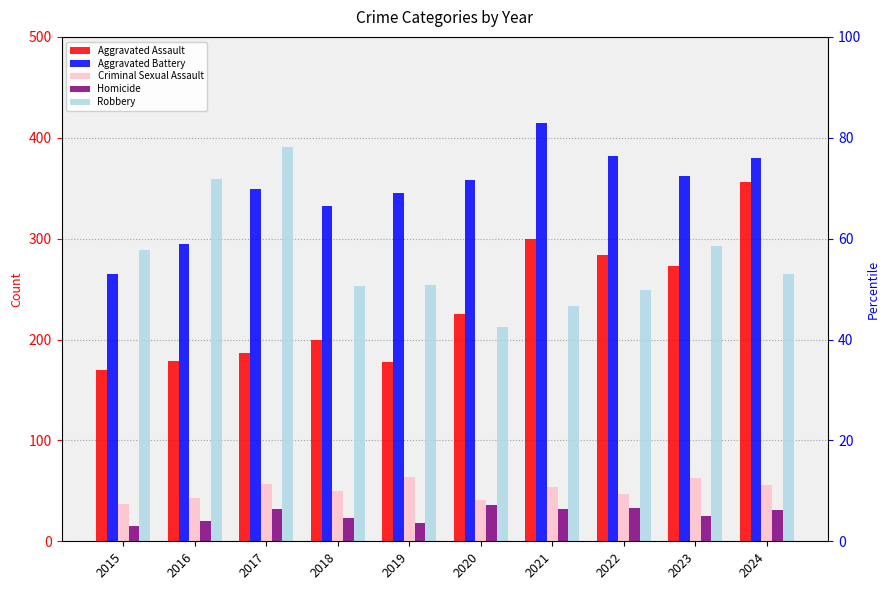

Is the value of Robbery at 2016 greater than the value of Homicide at 2016?

Yes